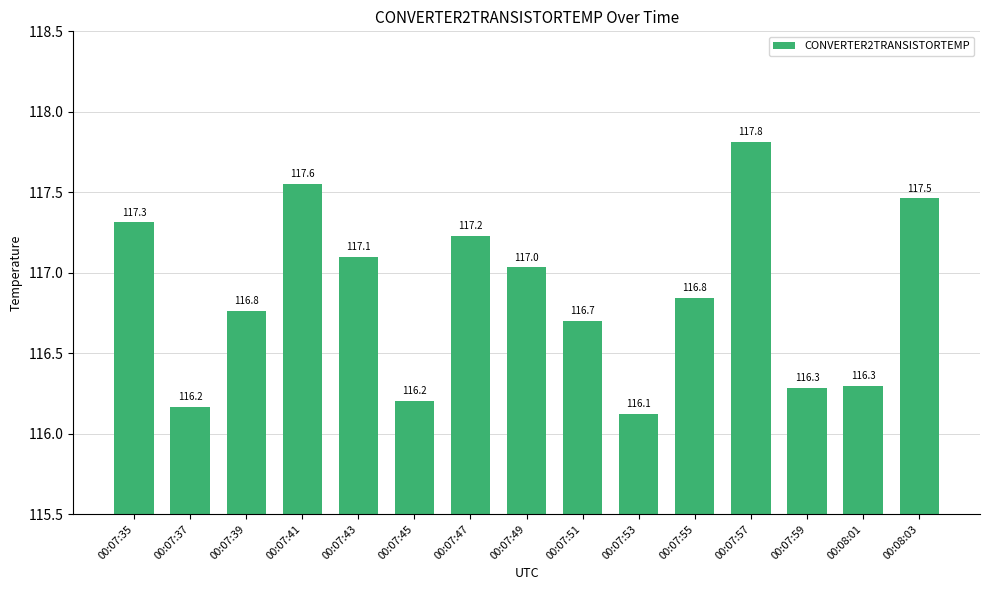

What is the sum of the values at 00:07:37 and 00:07:51?

232.9